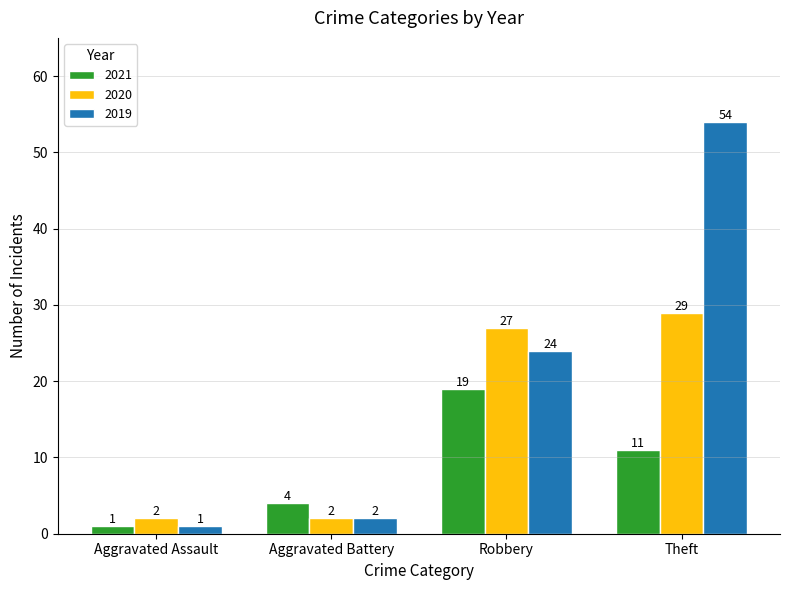

How many 2021 values are between 4 and 19?

3